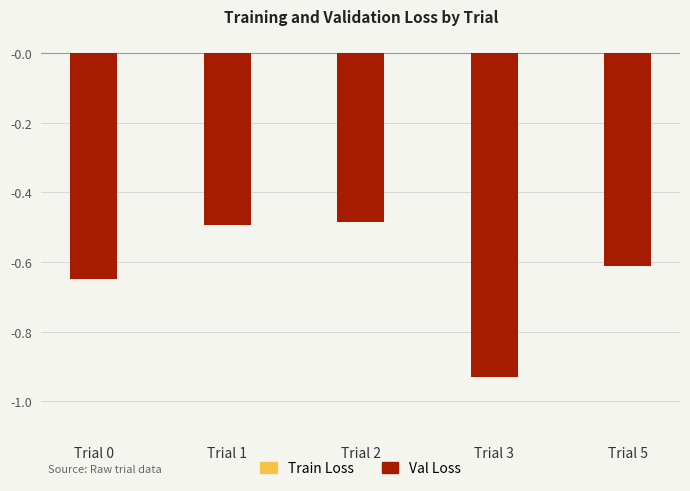

List the labels in order of Val Loss value, smallest first.

Trial 3, Trial 0, Trial 5, Trial 1, Trial 2